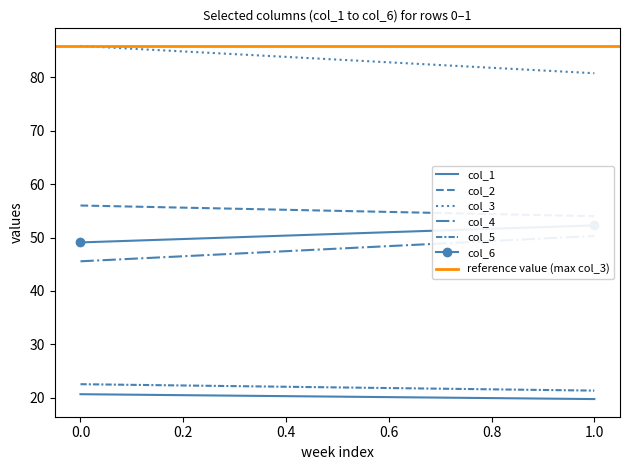

What are all the series names shown in the legend?

col_1, col_2, col_3, col_4, col_5, col_6